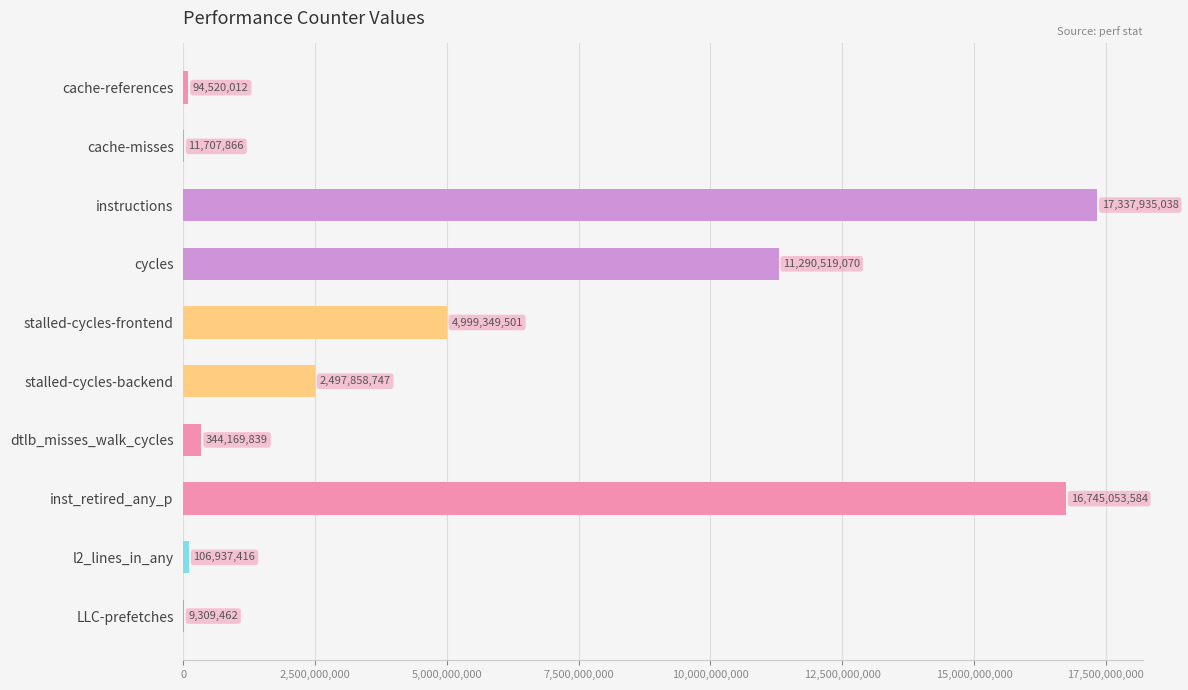

The chart shows a value of 25869654478 at inst_retired_any_p. True or false?

False